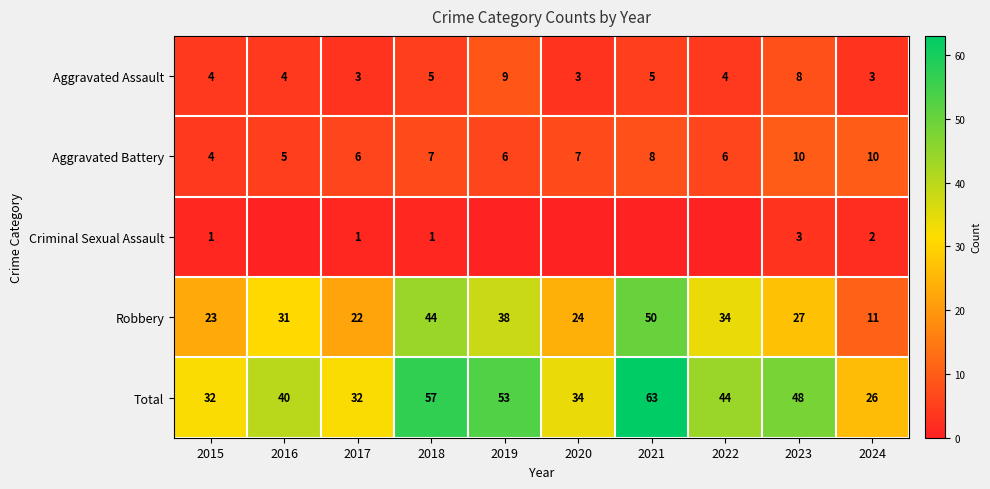

Where is Total nearest to the value 44?

2022